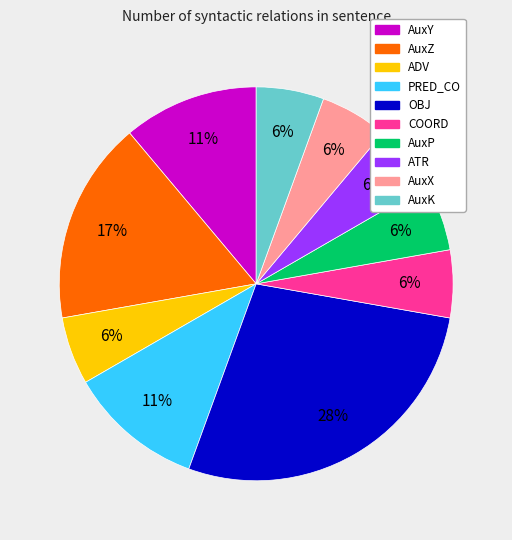

Is it true that AuxX is 6% of the pie?

True